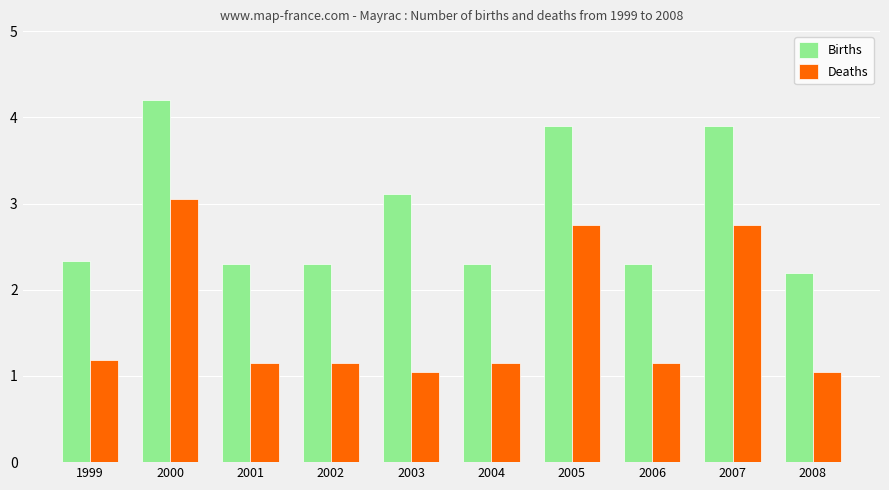

What is the sum of all Deaths values?

16.4